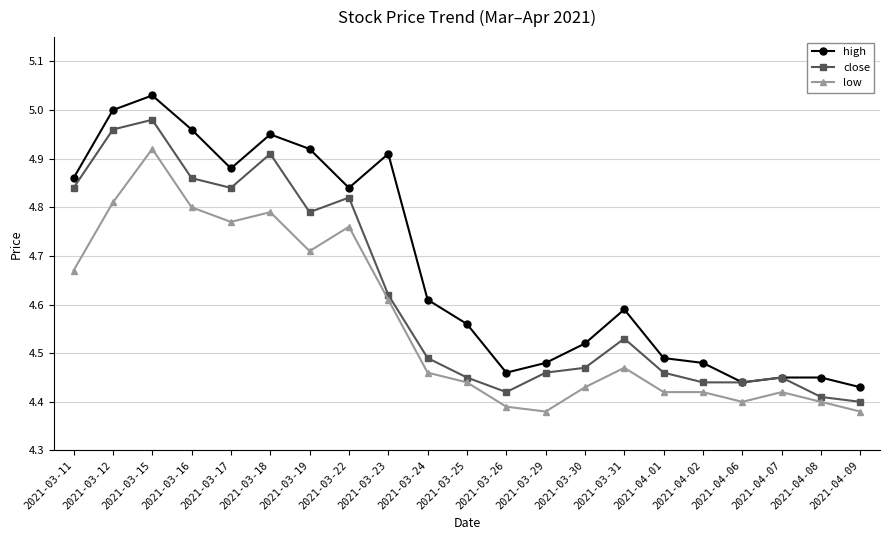

Which series changed the most between 2021-03-17 and 2021-03-24?

close